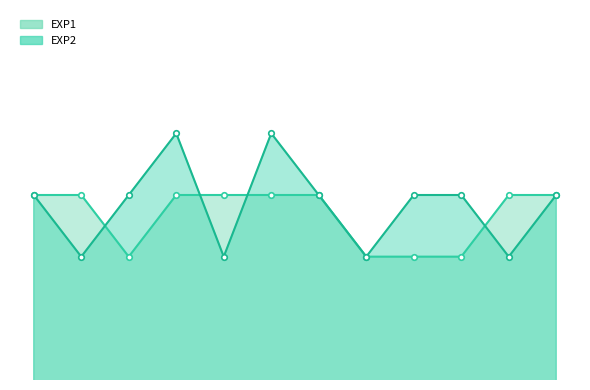

At which category is the sum across all series the highest?

6